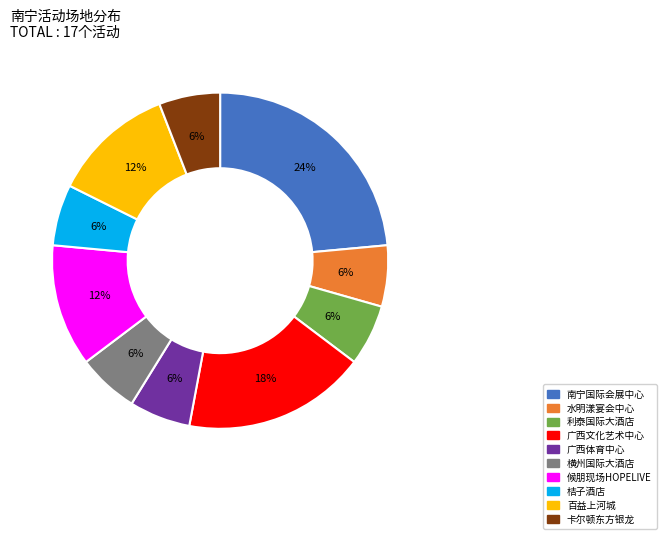

To the nearest percent, what is the average slice percentage?

10%